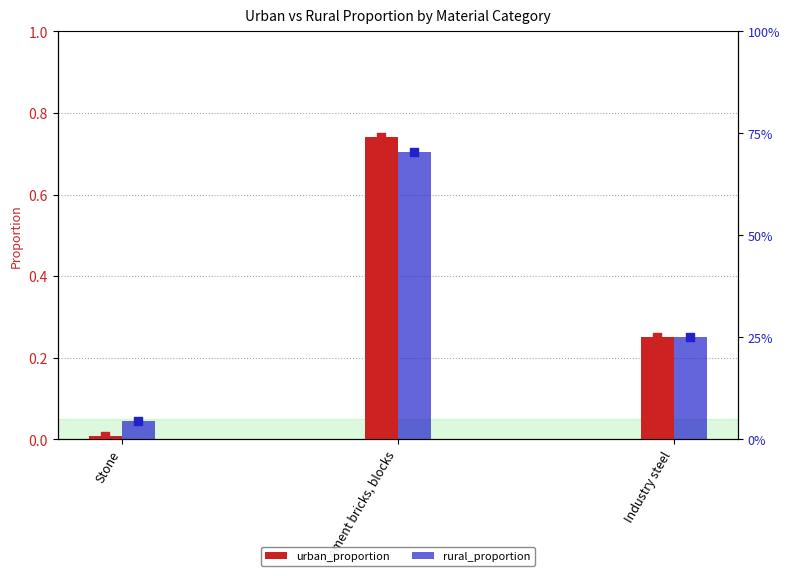

At which category is the sum across all series the highest?

Cement bricks, blocks